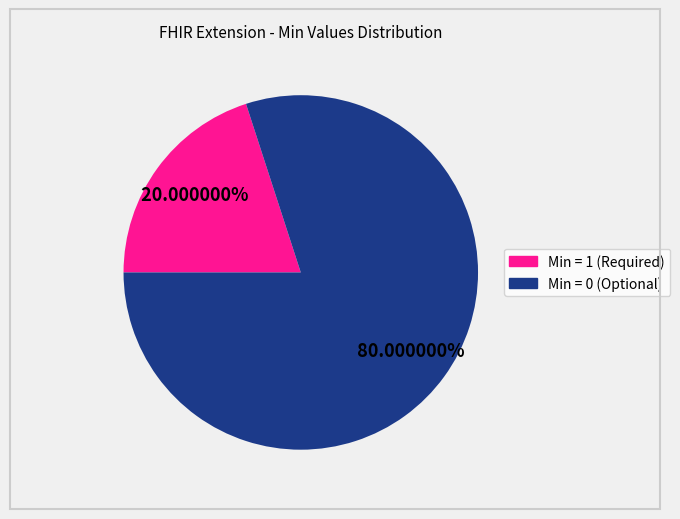

To the nearest percent, what is the difference between the largest and smallest slice percentages?

60%